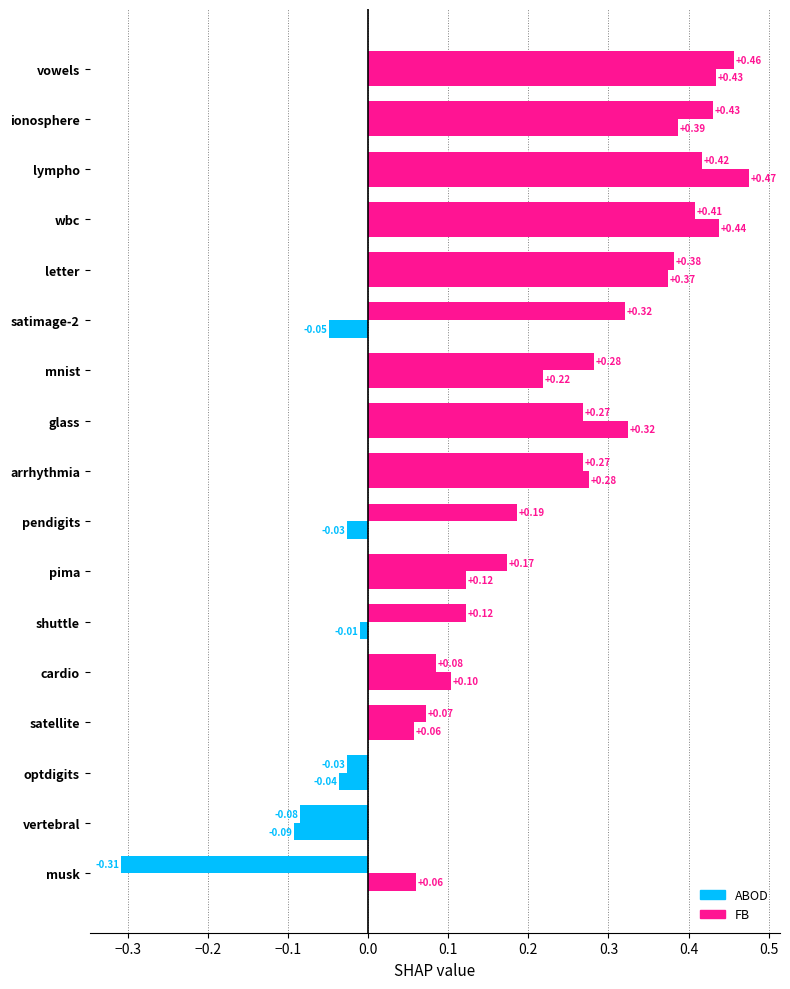

List the series in order of their overall mean, lowest first.

FB, ABOD